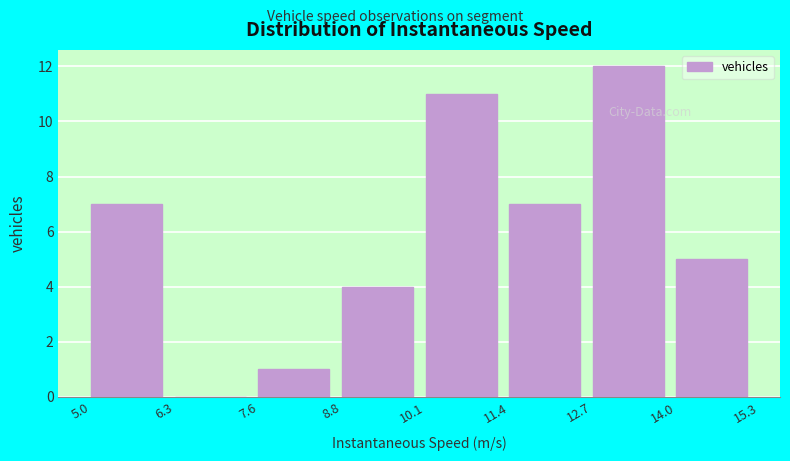

Which range on the x-axis has the tallest bar?

12.7 to 14.0